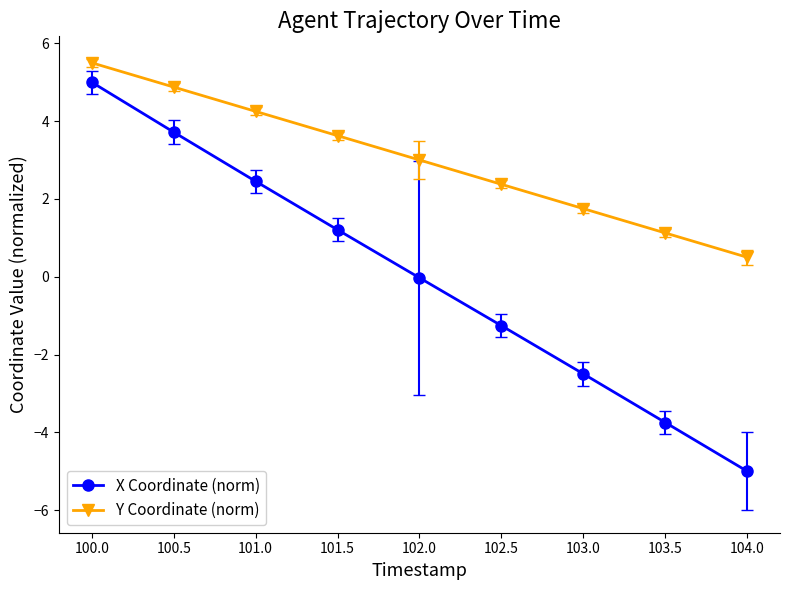

True or false: X Coordinate (norm) and Y Coordinate (norm) cross at least once.

False